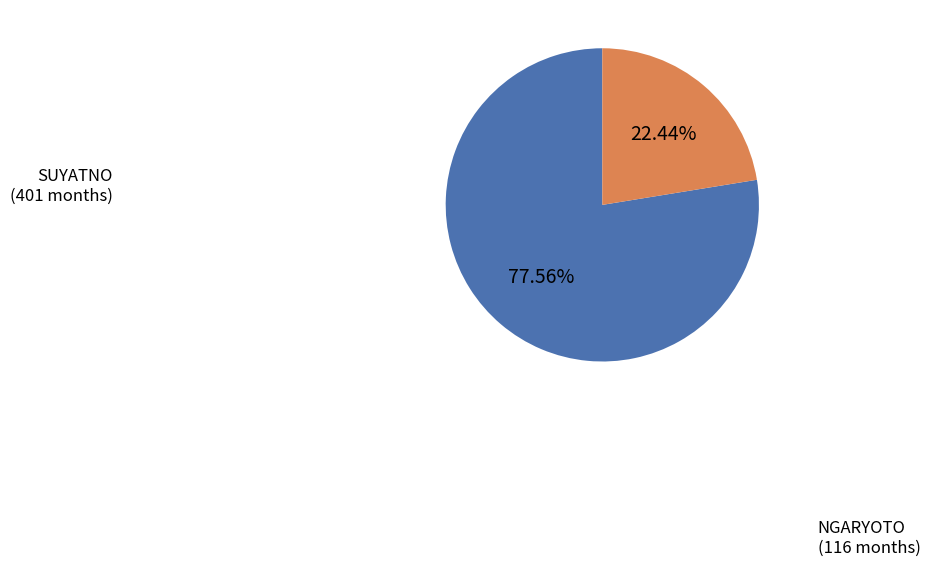

Rank the categories by value from lowest to highest.

NGARYOTO, SUYATNO